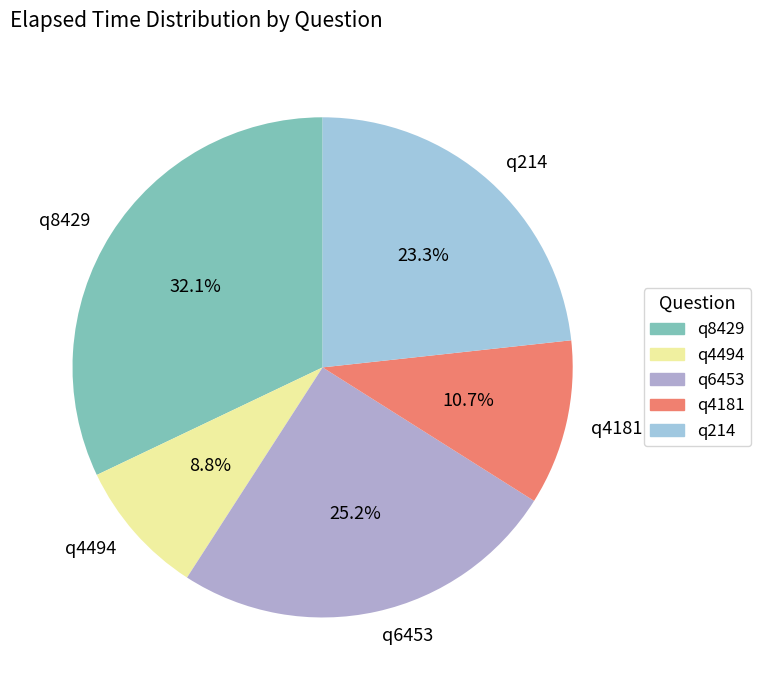

Rank the categories by value from highest to lowest.

q8429, q6453, q214, q4181, q4494